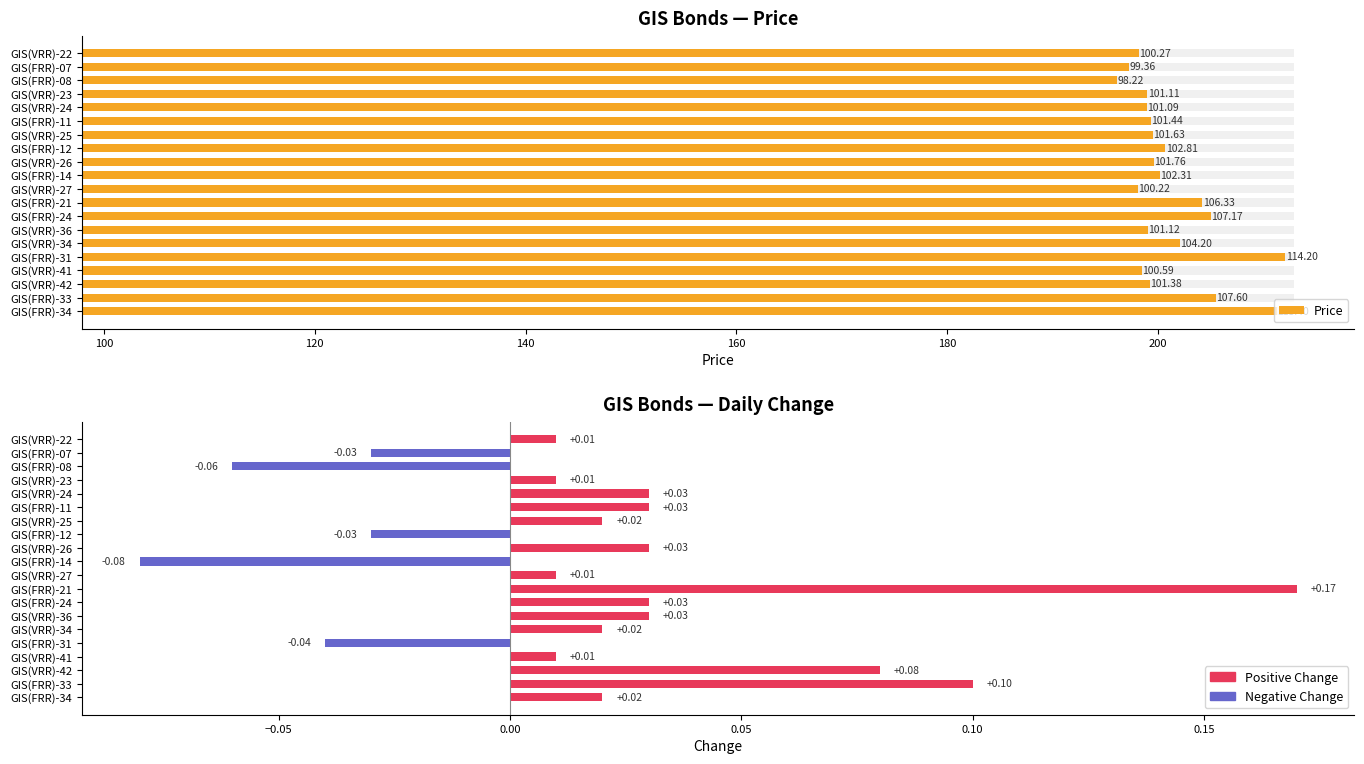

How many values in the Change series exceed 0?

15